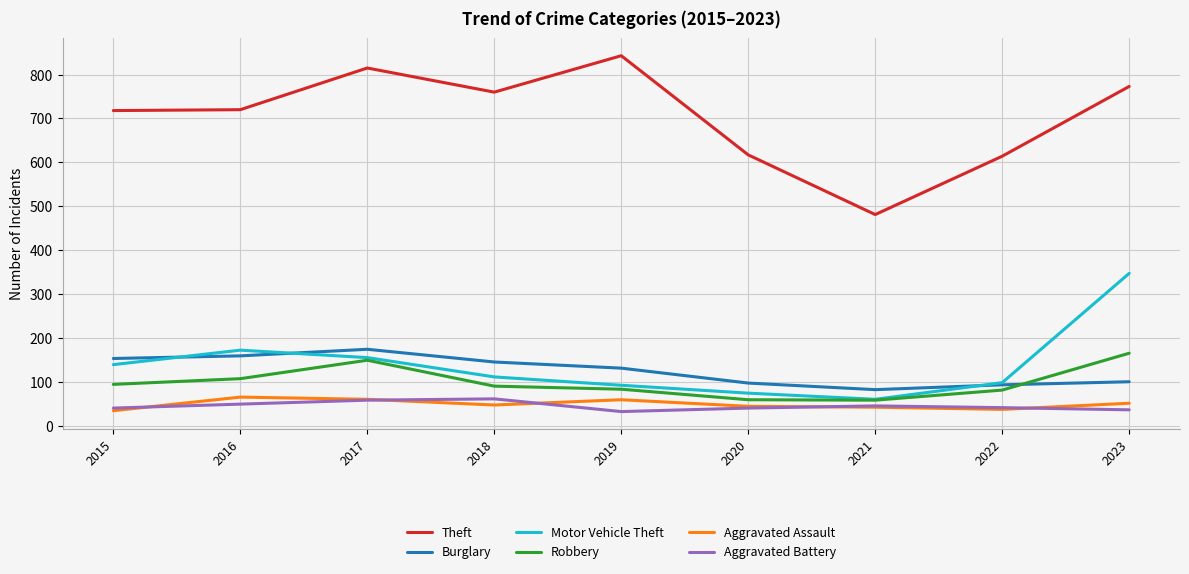

Is the value of Motor Vehicle Theft at 2021 greater than the value of Aggravated Battery at 2022?

Yes